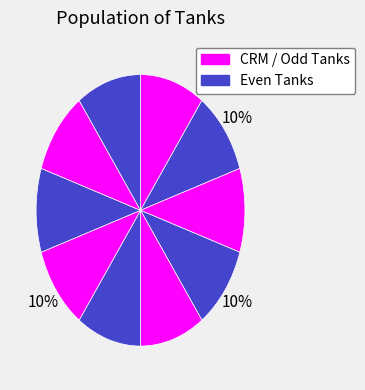

How many slices are in this pie chart?

10